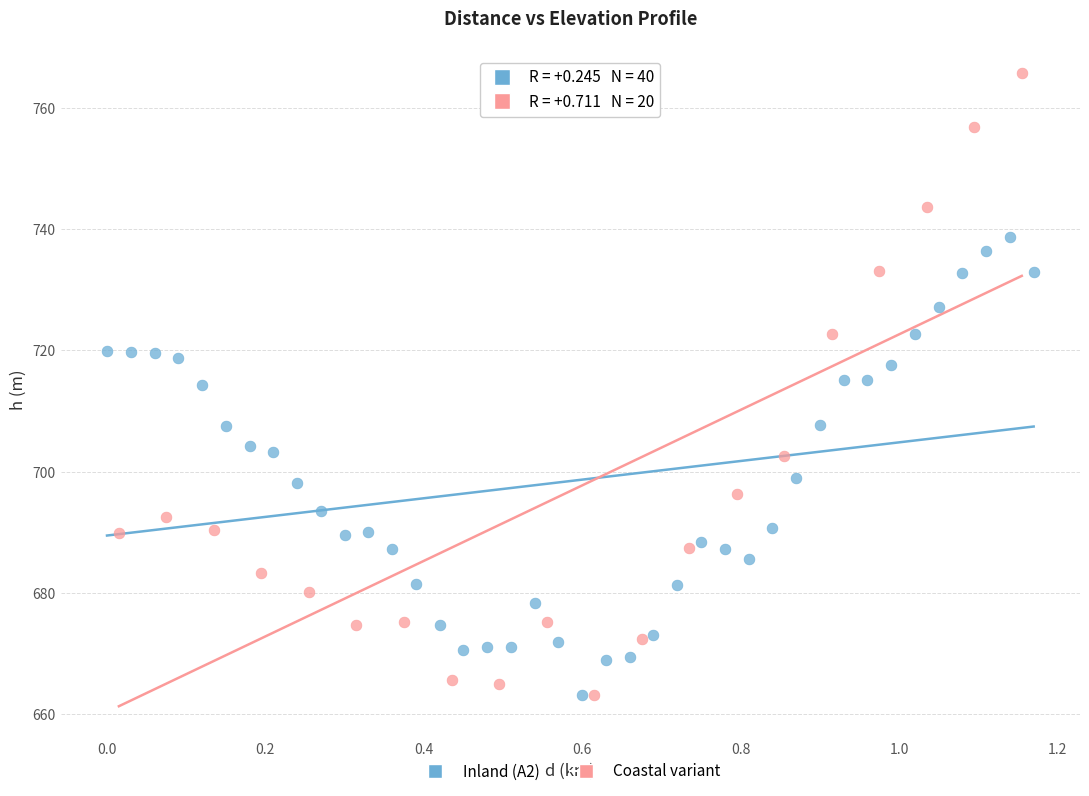

Which series has the widest spread of Y values?

Coastal variant